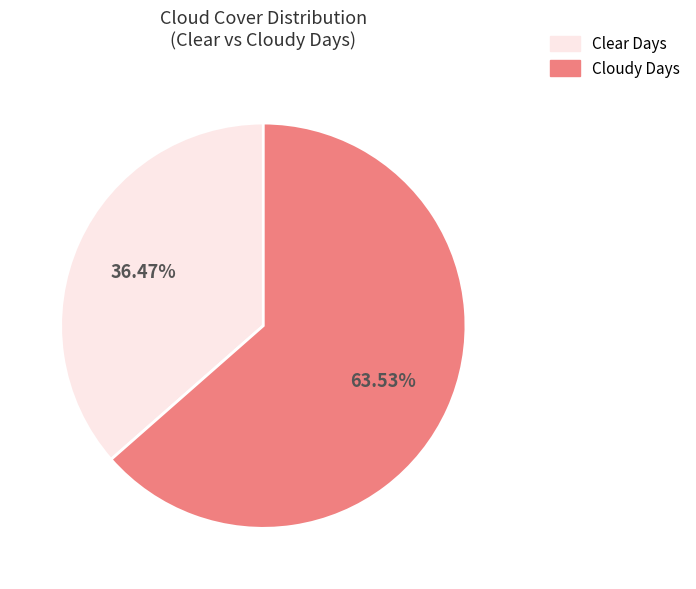

Is there a majority slice in this chart?

Yes